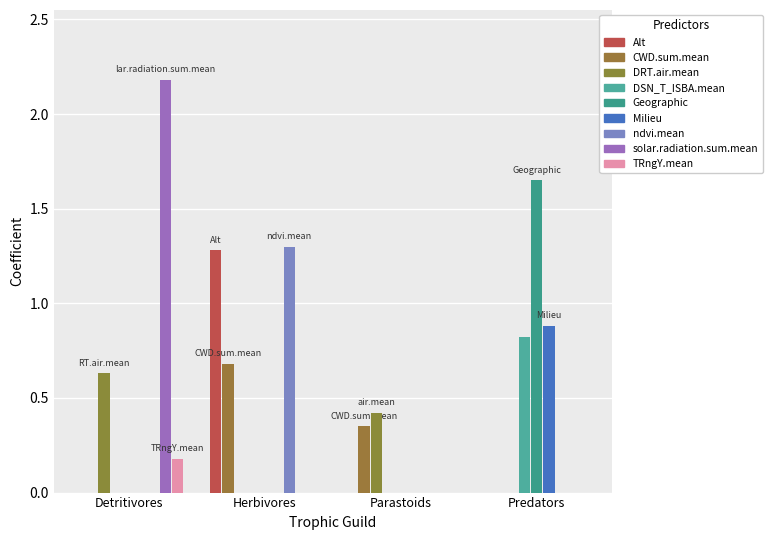

Count the number of categories in the chart.

4